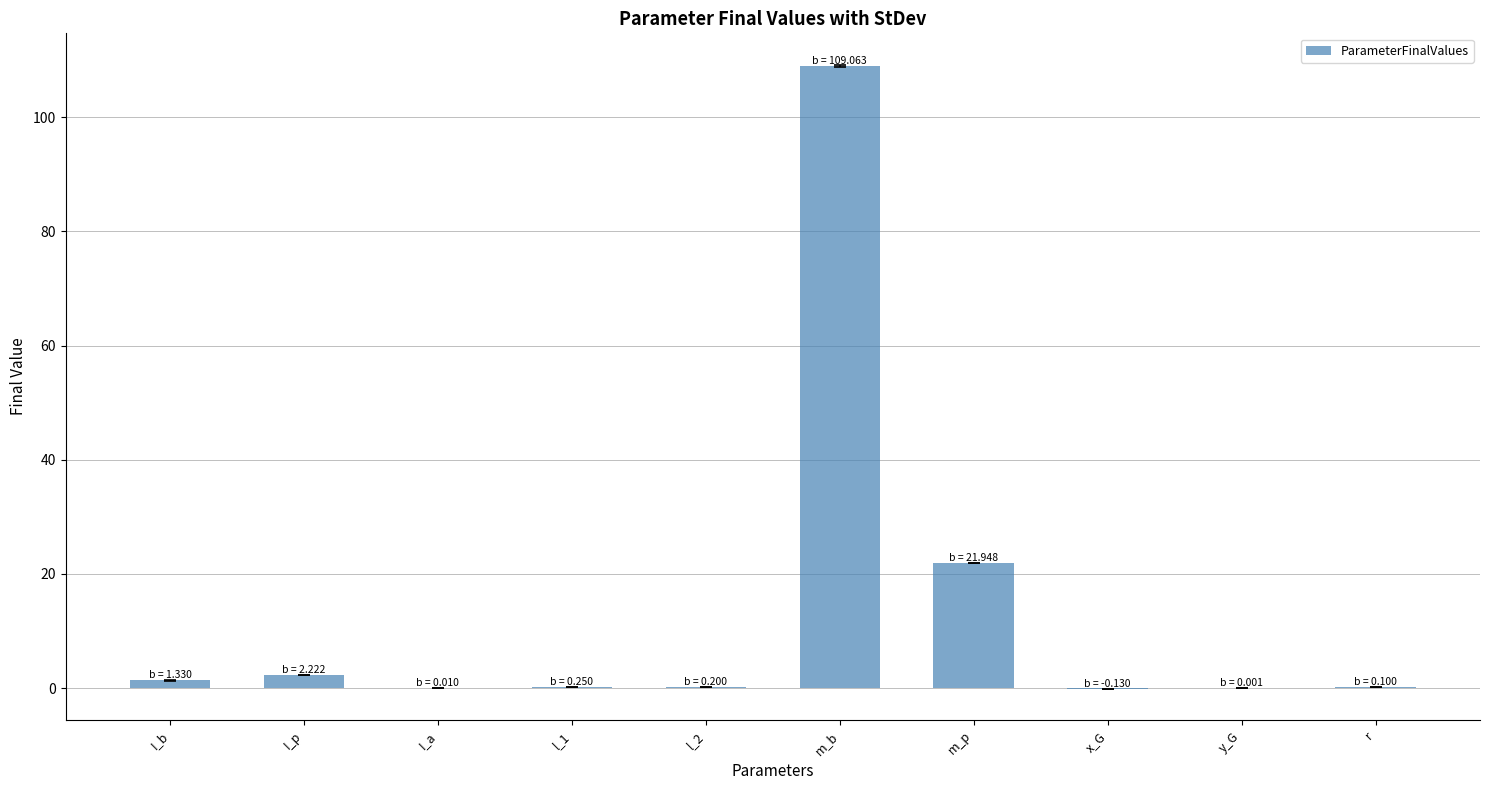

What is the sum of all values?

135.0